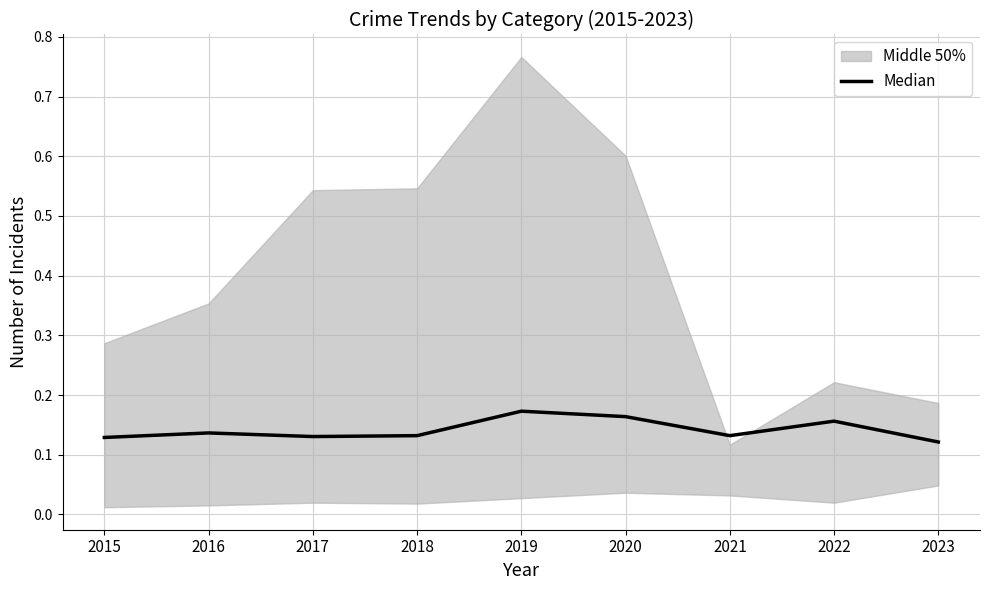

True or false: the data shows 0.2 at 2019.

False